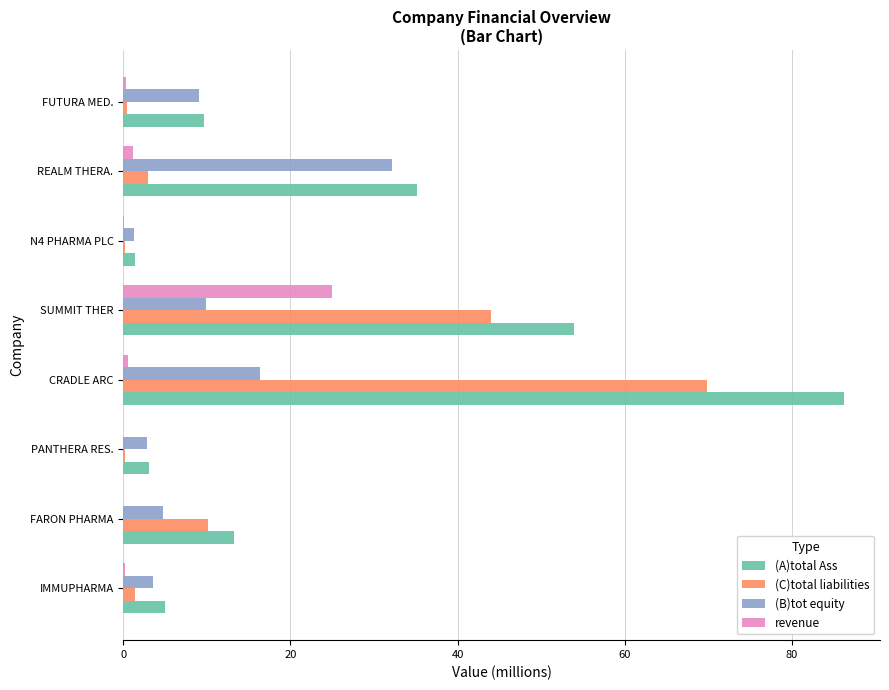

Where is (C)total liabilities nearest to the value 35?

SUMMIT THER